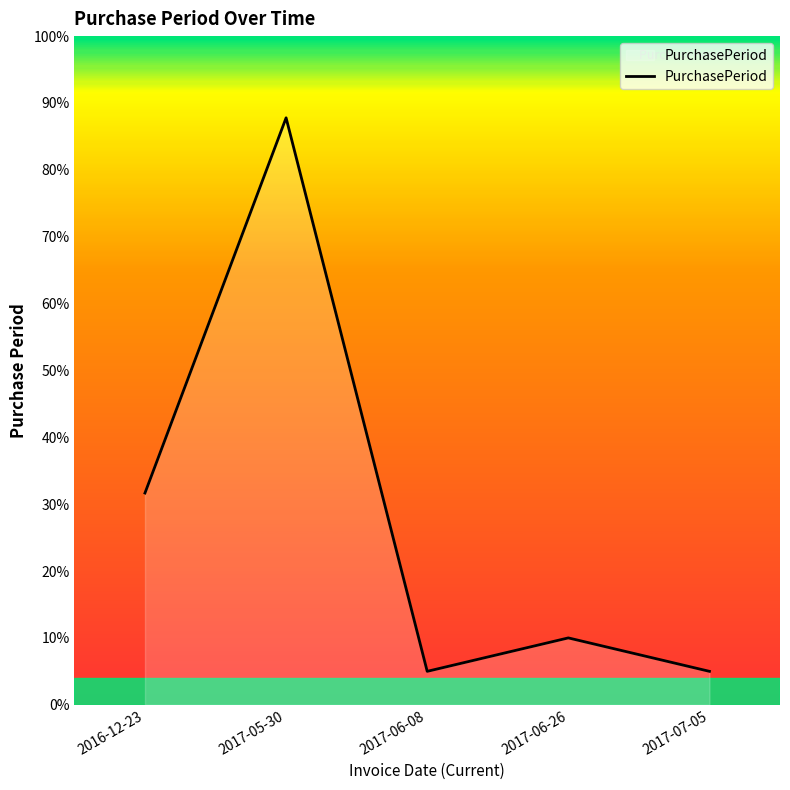

True or false: there are more than 2 points higher than both neighbors.

False